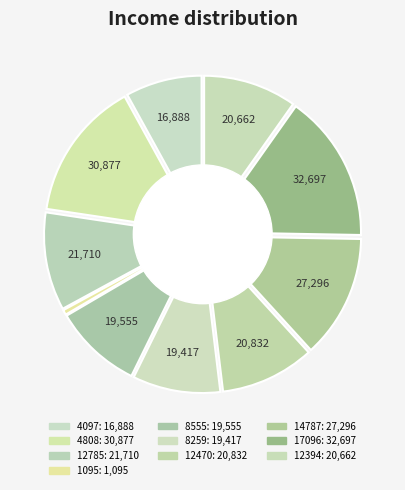

True or false: 12785 accounts for 1% of the total.

False